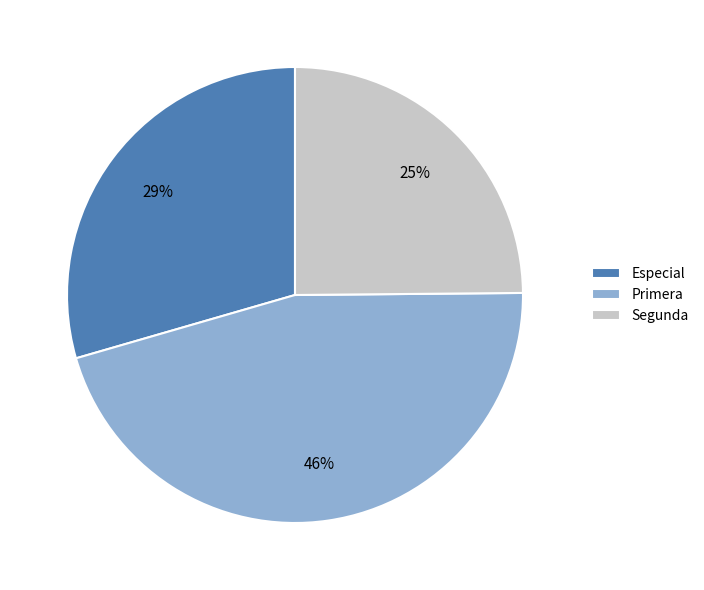

To the nearest percent, what is the combined percentage of Segunda and Especial?

54%